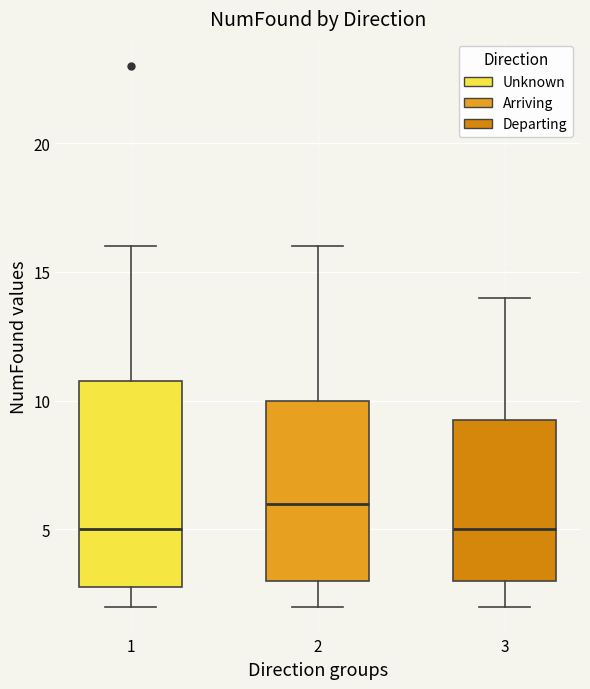

Reading left to right, read every box against the y-axis: the position of its median line, the range the box covers, and the ends of its whiskers. The values are not printed on the chart, so give them approximately, as read against the axis.

1: median 5.0, box 3.0 to 11.0, whiskers 2.0 to 16.0
2: median 6.0, box 3.0 to 10.0, whiskers 2.0 to 16.0
3: median 5.0, box 3.0 to 9.5, whiskers 2.0 to 14.0